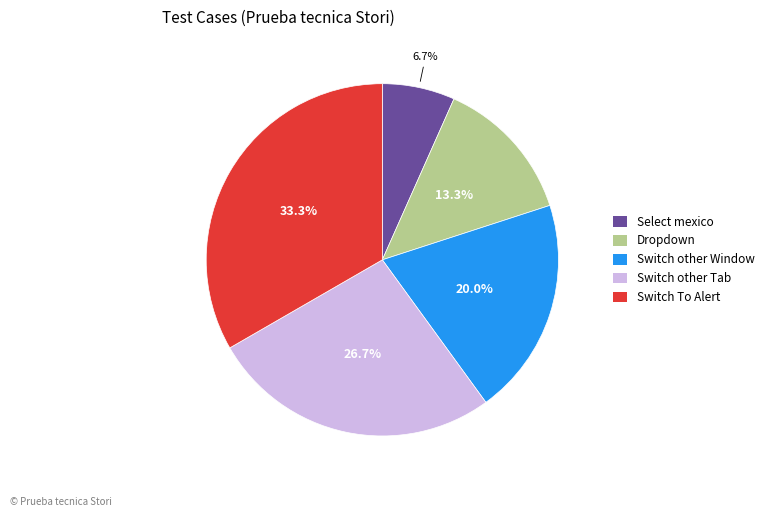

Count the number of slices in the pie.

5